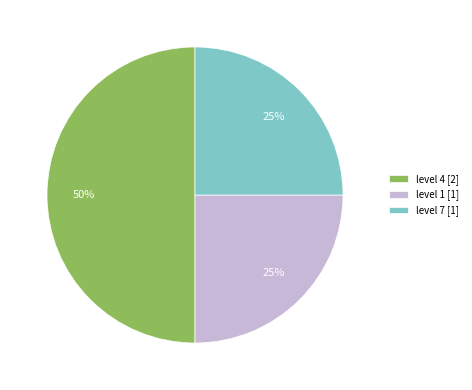

Is level 7 [1] the majority of the pie?

No